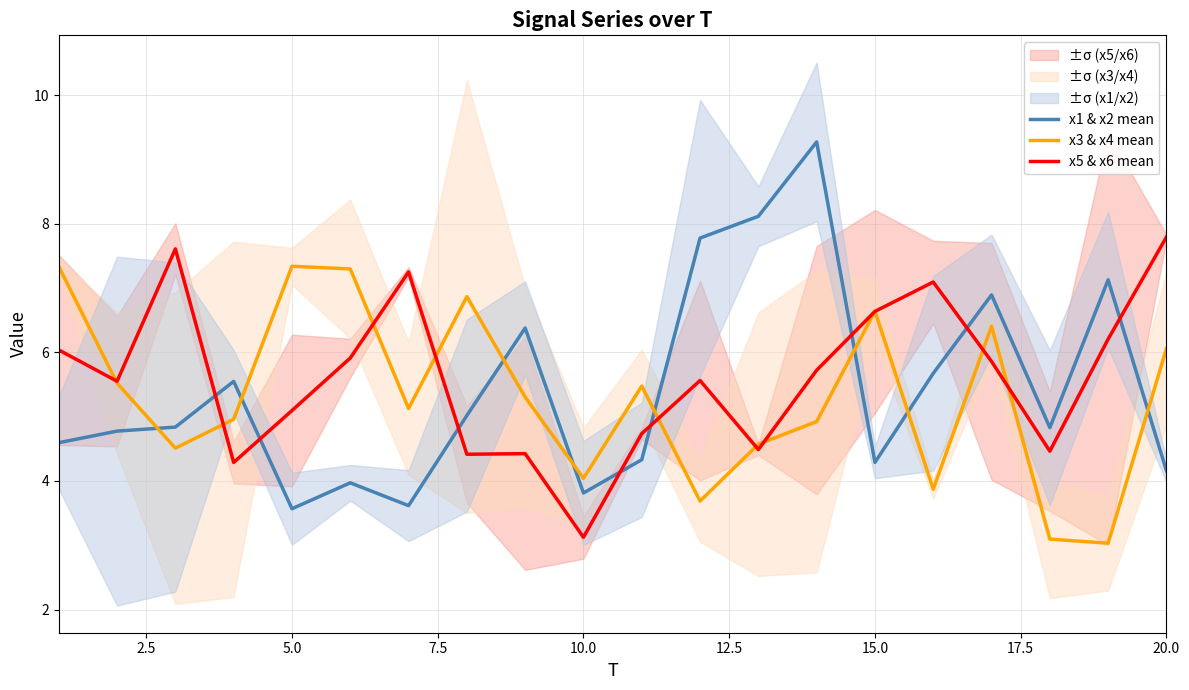

Which series has the largest range (max minus min)?

x1 & x2 mean